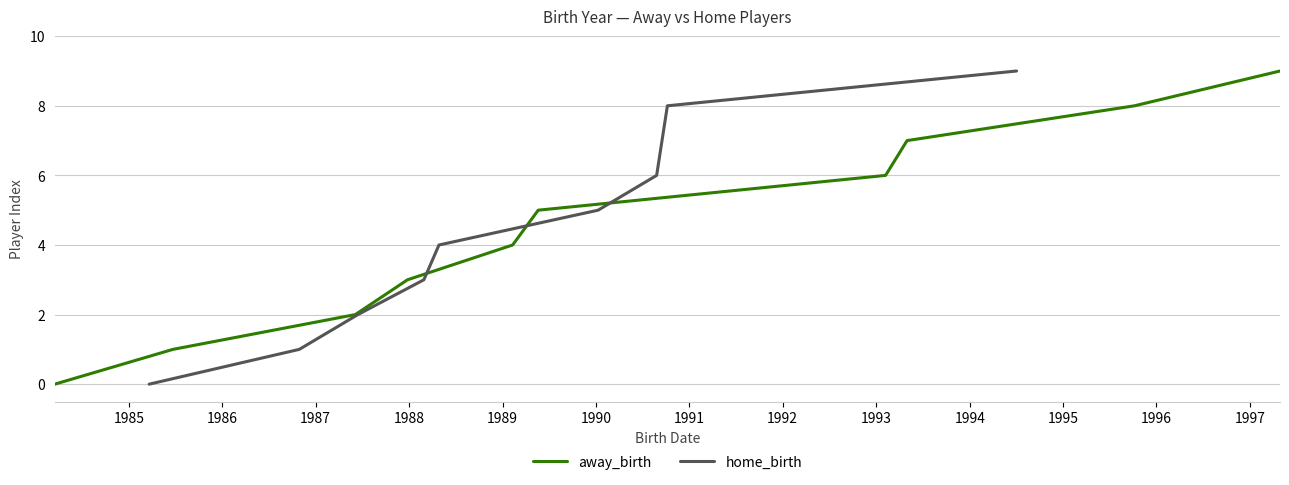

How many categories are shown in the chart?

10